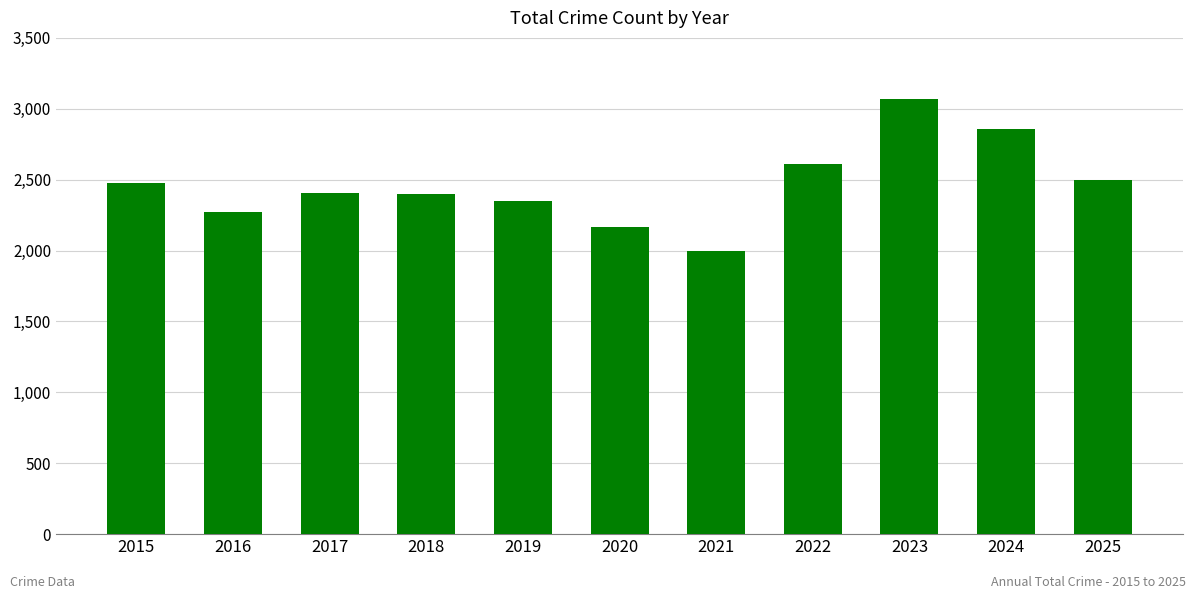

What is the average value?

2464